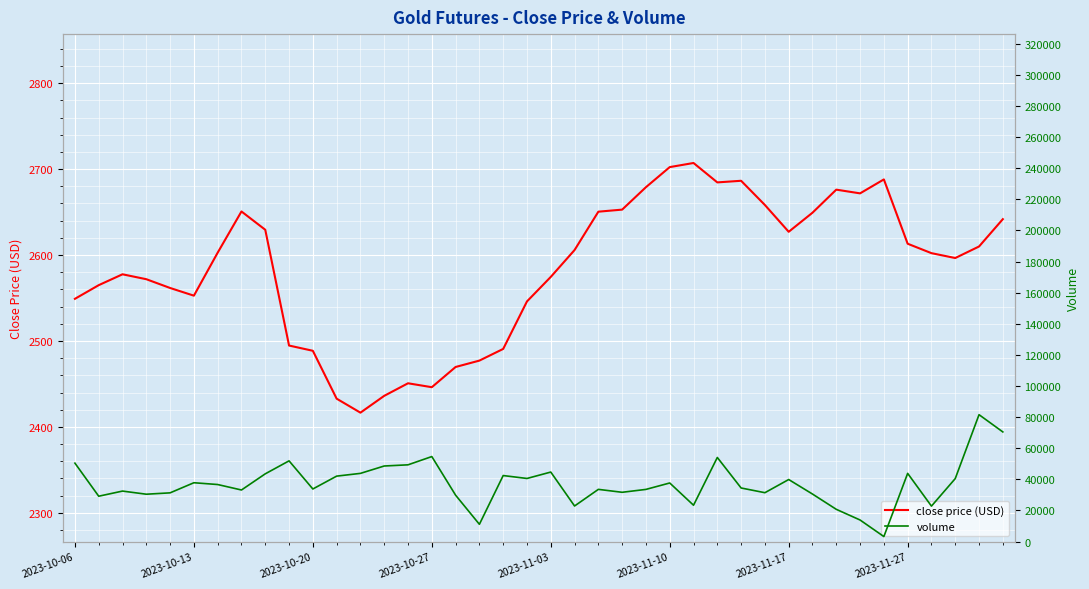

True or false: volume has more than 2 interior local peaks.

True